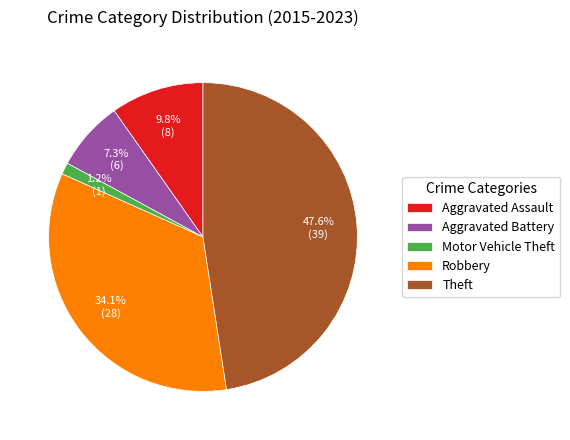

What is the largest slice in the pie chart?

Theft